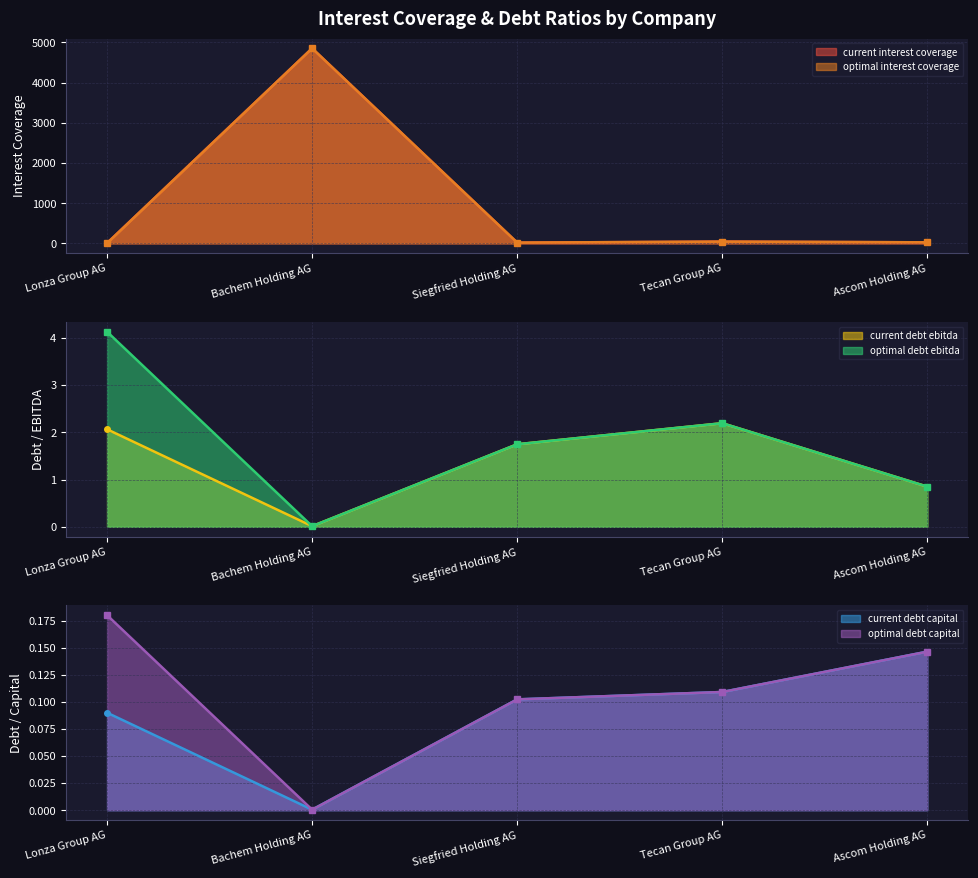

Reading right to left, list all the values displayed in this chart.

current_interest_coverage: Ascom Holding AG=26.6	Tecan Group AG=44.0	Siegfried Holding AG=19.3	Bachem Holding AG=4853.7	Lonza Group AG=6.7
optimal_interest_coverage: Ascom Holding AG=26.6	Tecan Group AG=44.0	Siegfried Holding AG=19.3	Bachem Holding AG=4853.7	Lonza Group AG=3.0
current_debt_ebitda: Ascom Holding AG=0.8	Tecan Group AG=2.2	Siegfried Holding AG=1.7	Bachem Holding AG=0.0	Lonza Group AG=2.1
optimal_debt_ebitda: Ascom Holding AG=0.8	Tecan Group AG=2.2	Siegfried Holding AG=1.7	Bachem Holding AG=0.0	Lonza Group AG=4.1
current_debt_capital: Ascom Holding AG=0.1	Tecan Group AG=0.1	Siegfried Holding AG=0.1	Bachem Holding AG=0.0	Lonza Group AG=0.1
optimal_debt_capital: Ascom Holding AG=0.1	Tecan Group AG=0.1	Siegfried Holding AG=0.1	Bachem Holding AG=0.0	Lonza Group AG=0.2